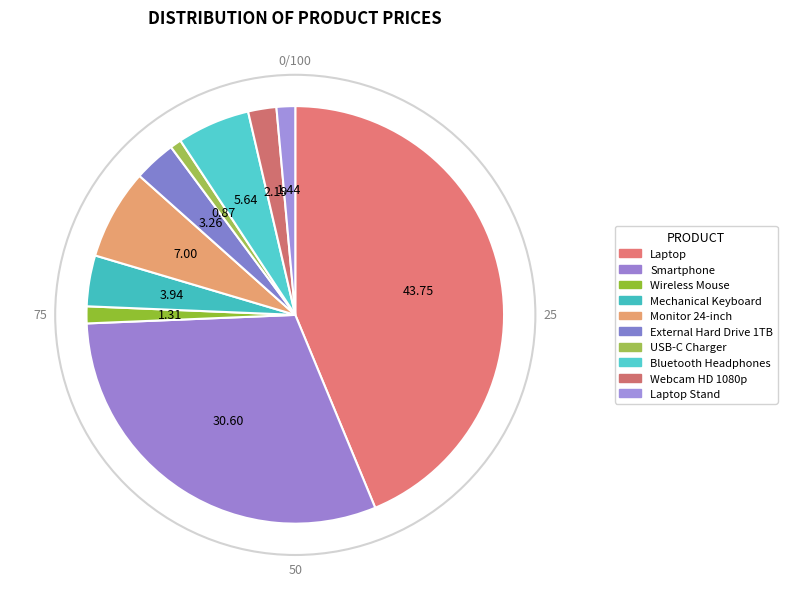

Does Webcam HD 1080p represent more than half of the total?

No